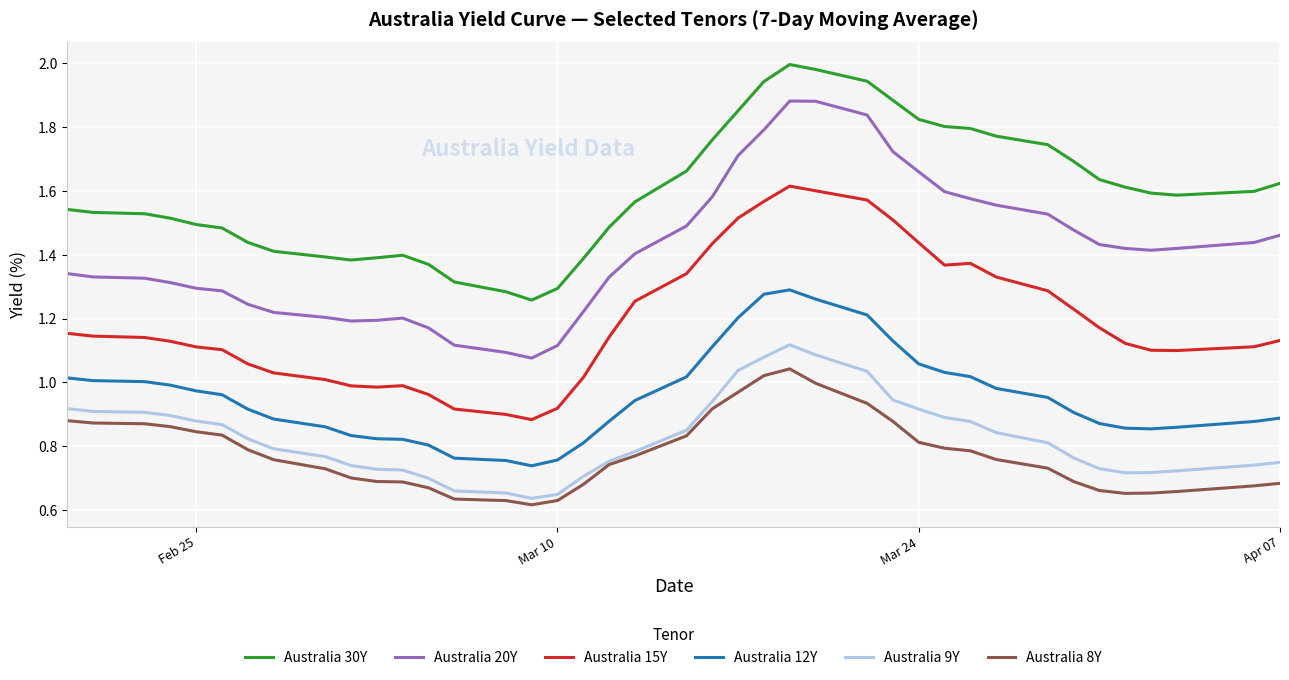

What are all the series names shown in the legend?

Australia 30Y, Australia 20Y, Australia 15Y, Australia 12Y, Australia 9Y, Australia 8Y